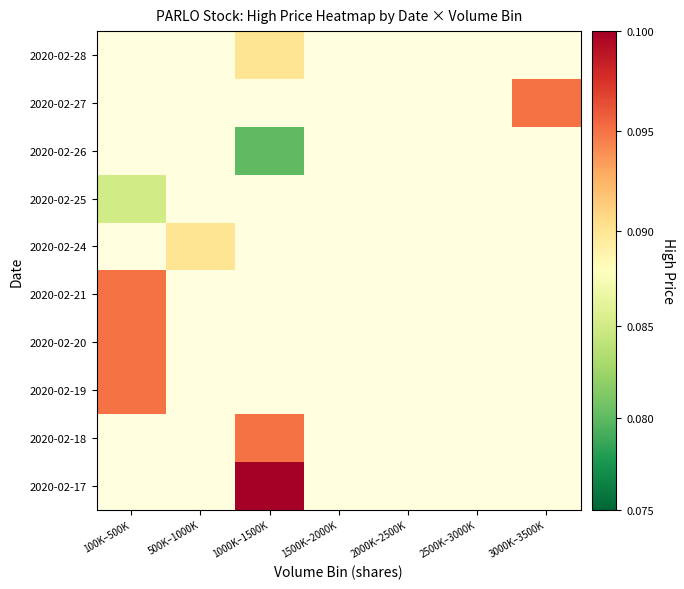

How many series are shown in this chart?

10